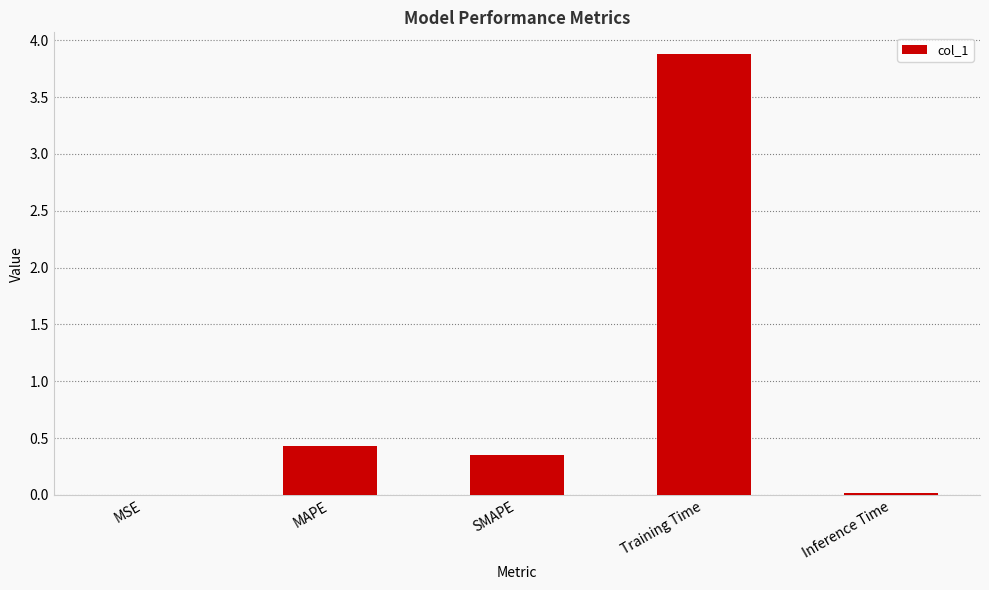

Is it true that the value at SMAPE is 0.1?

False